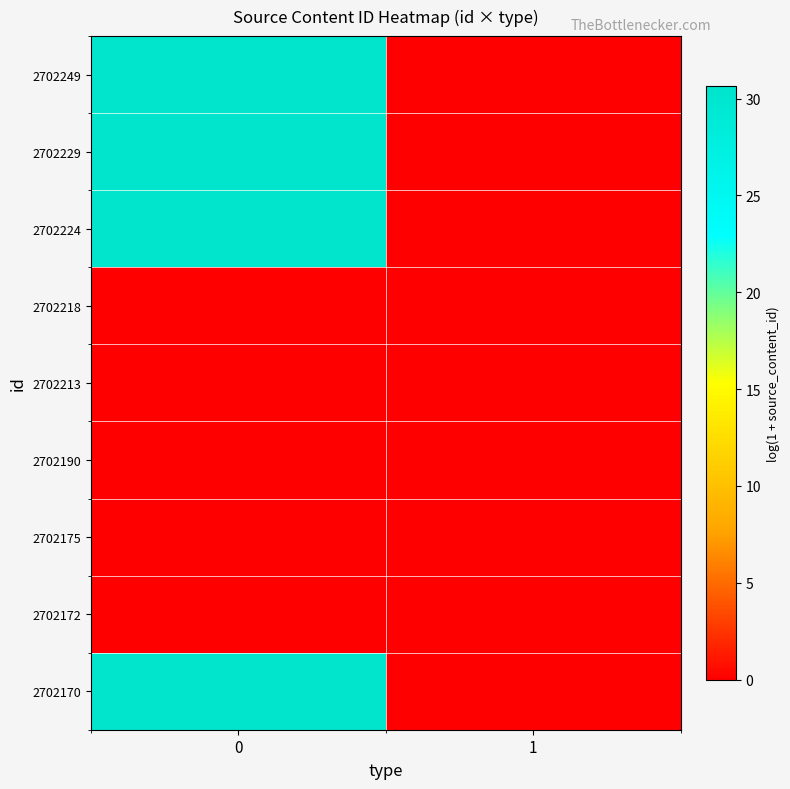

At how many categories does at least one series exceed 14?

1